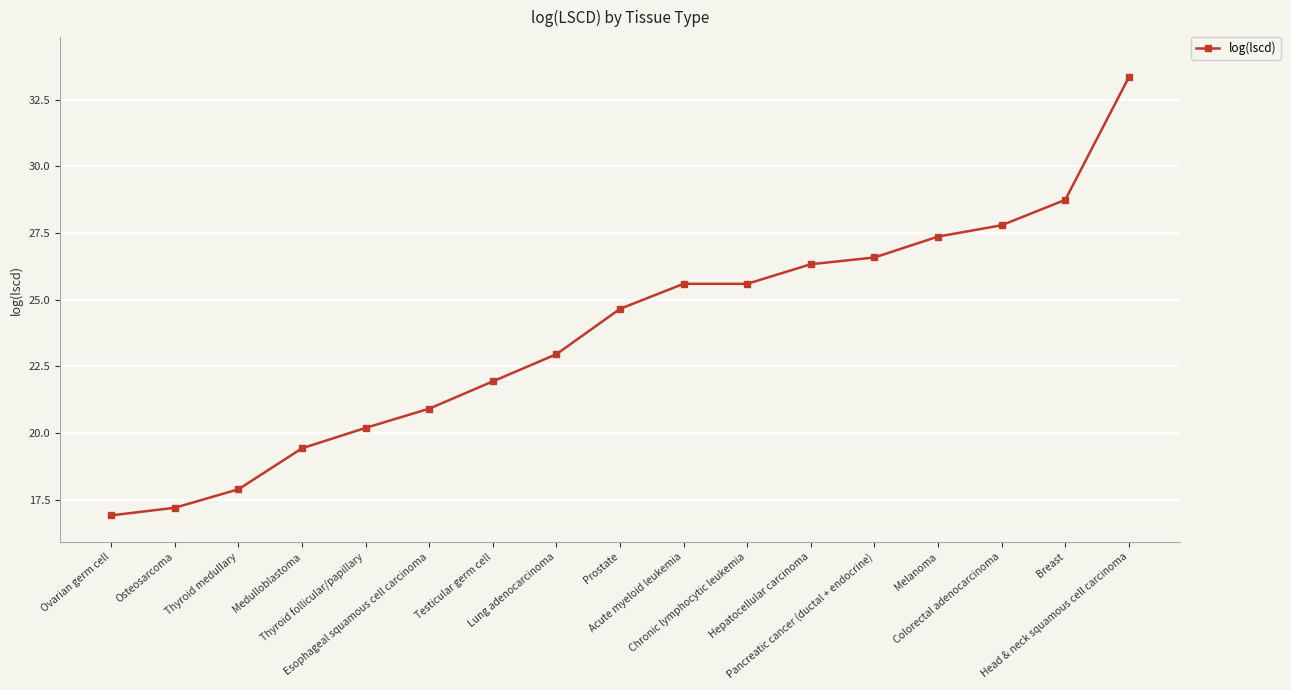

Between Testicular germ cell and Medulloblastoma, which is larger?

Testicular germ cell